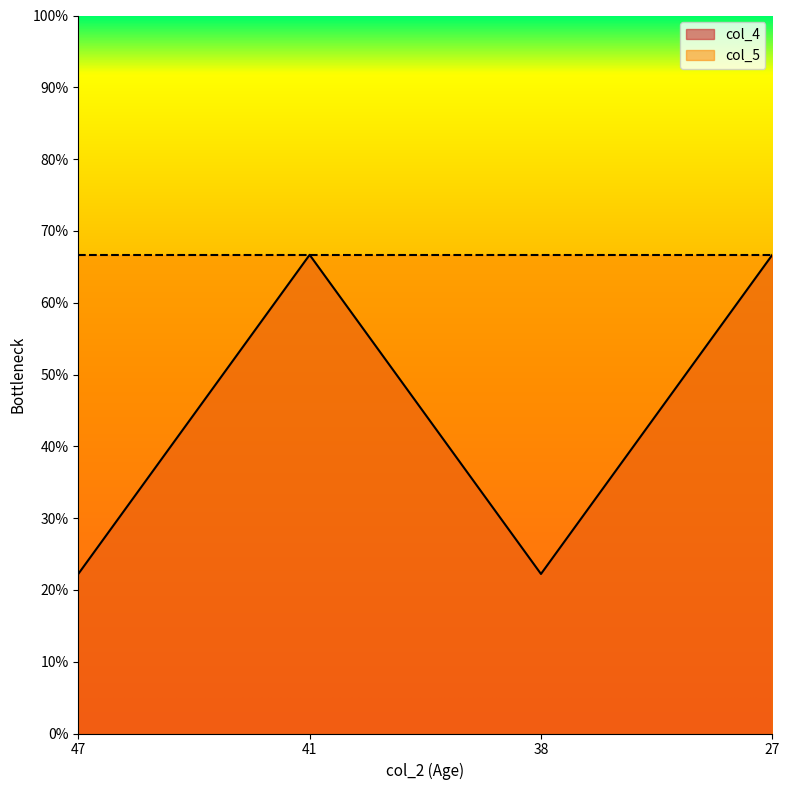

What is the smallest value displayed?

0.2